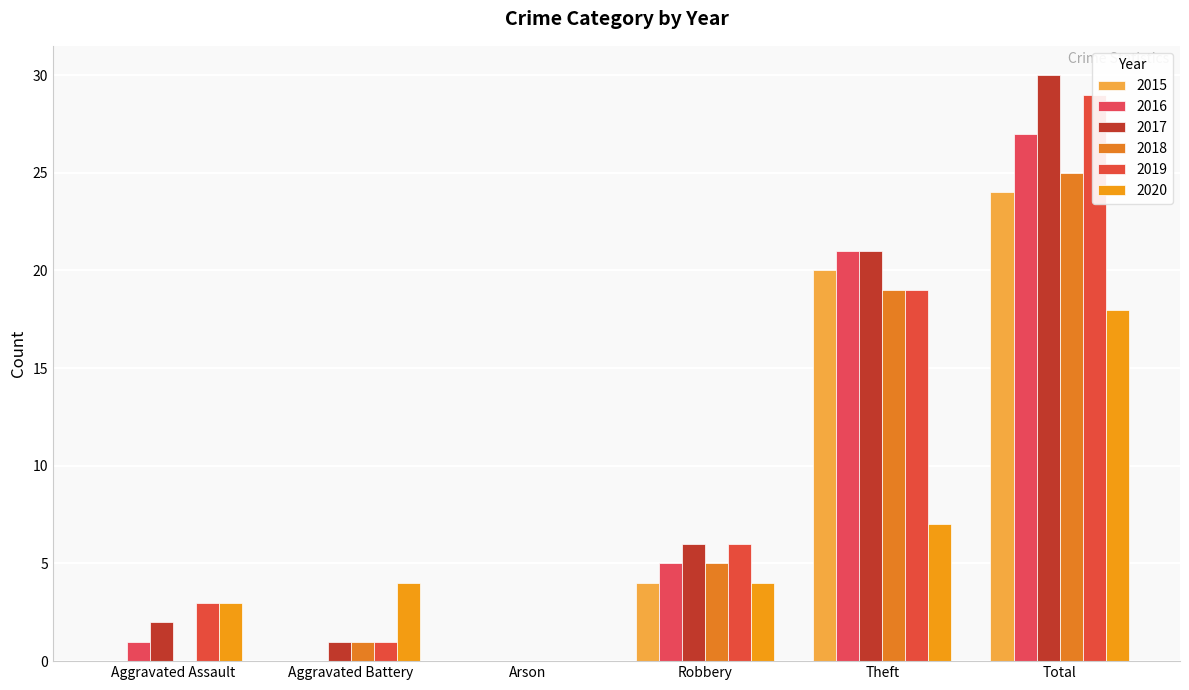

Which series has the widest spread of values?

2017